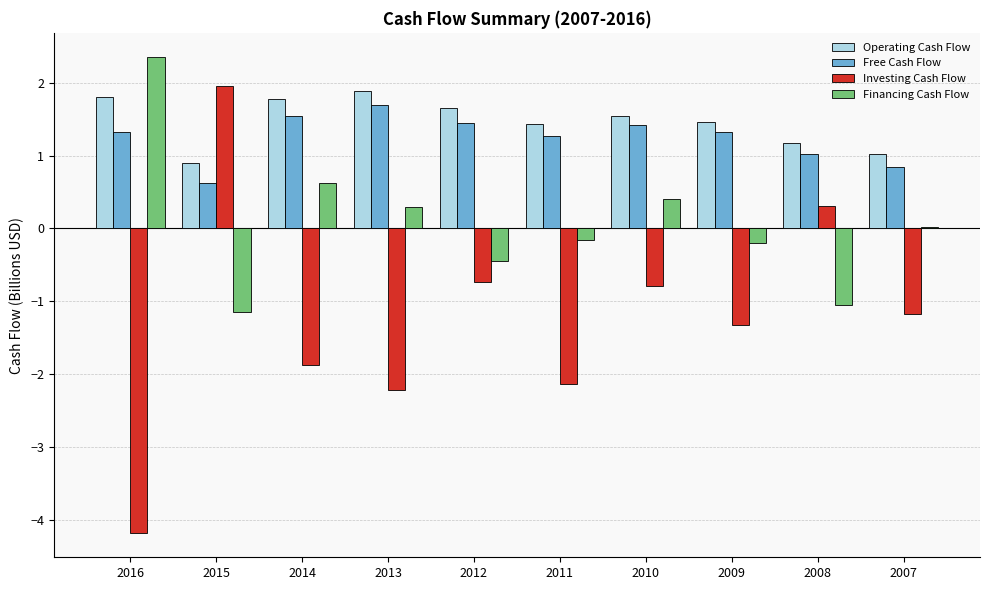

Read the Free Cash Flow value at 2011.

1.3